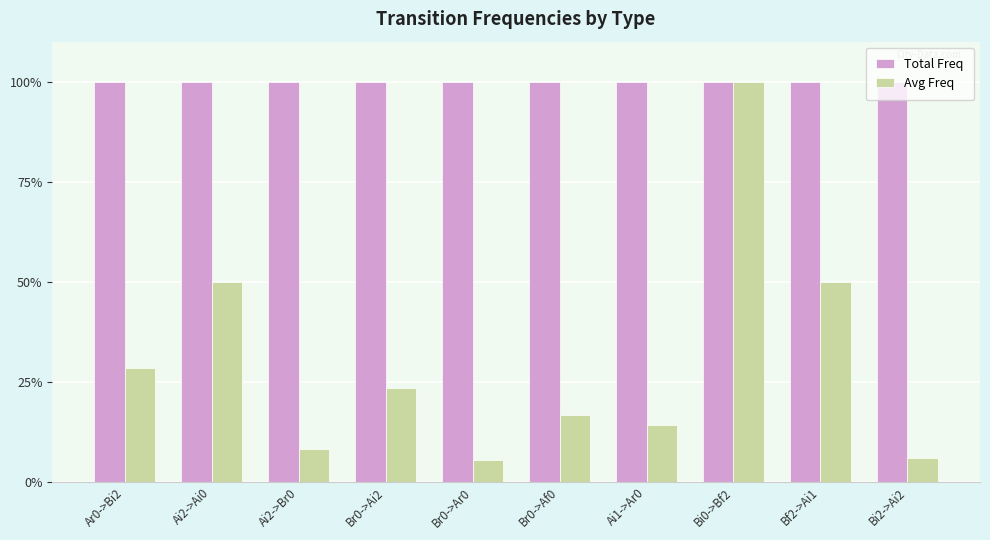

Reading left to right, what are all the values shown in this chart?

Total Freq: 1.0	1.0	1.0	1.0	1.0	1.0	1.0	1.0	1.0	1.0
Avg Freq: 0.3	0.5	0.1	0.2	0.1	0.2	0.1	1.0	0.5	0.1